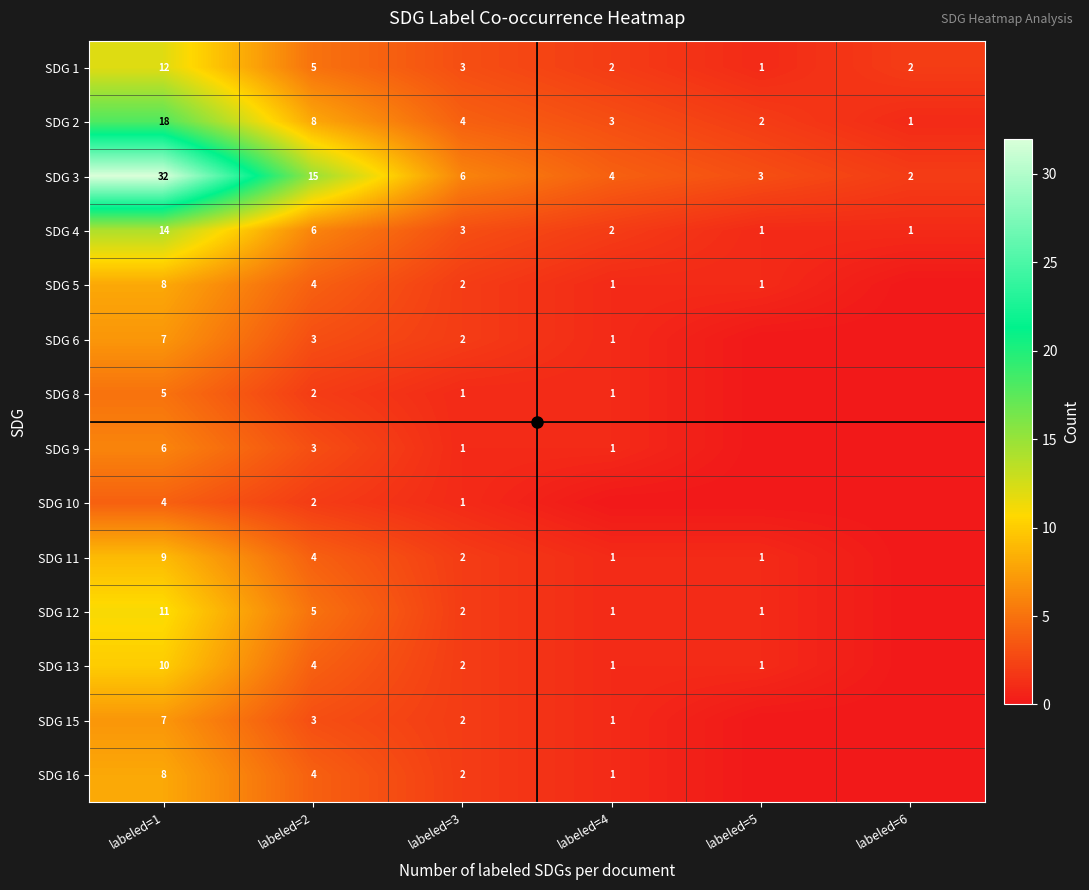

Where is SDG 3 nearest to the value 17?

labeled=2